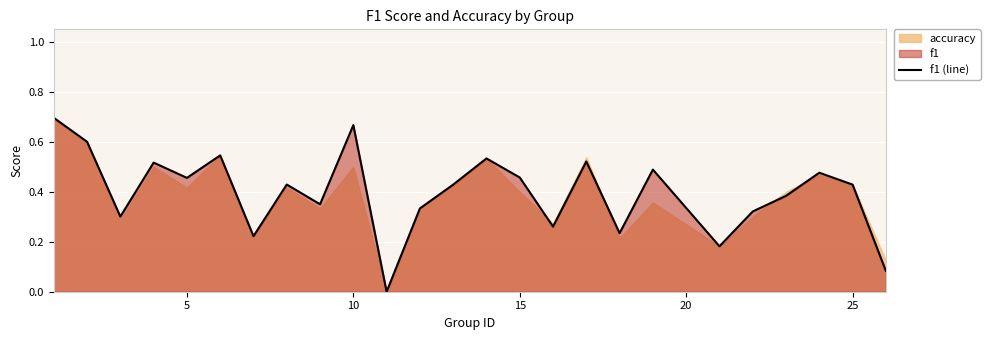

True or false: there are more than 0 points higher than both neighbors.

True